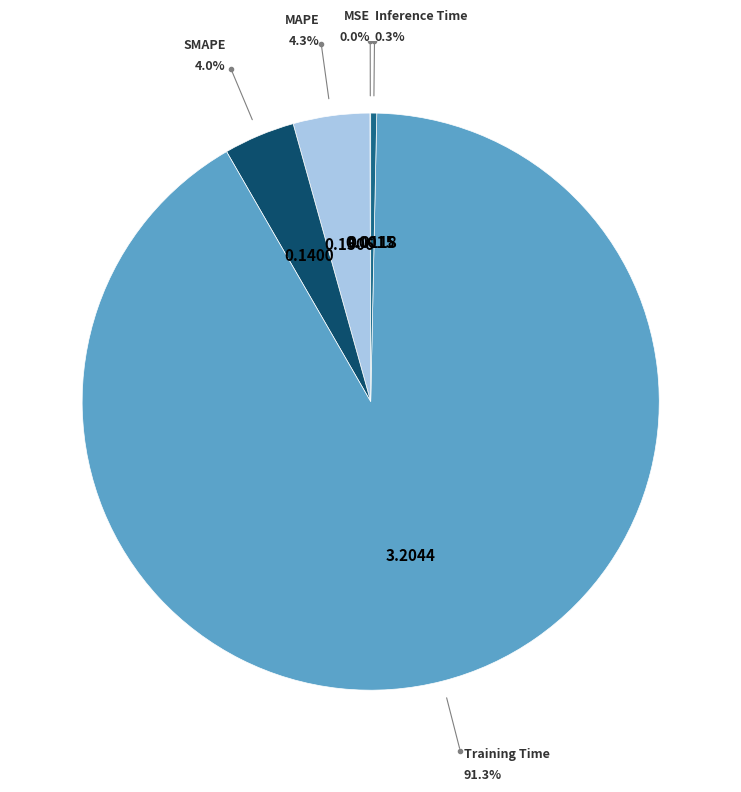

To the nearest percent, what portion does MAPE represent?

4%